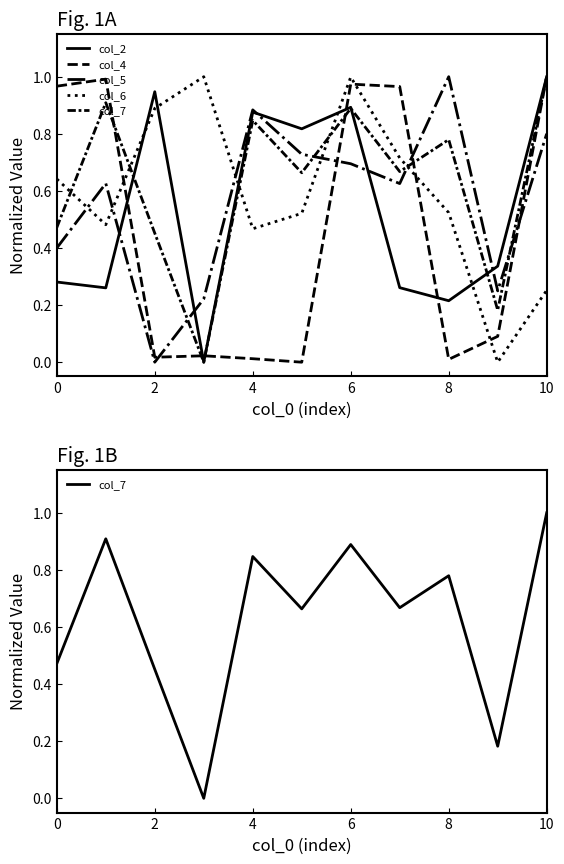

At which category is the sum across all series the highest?

6